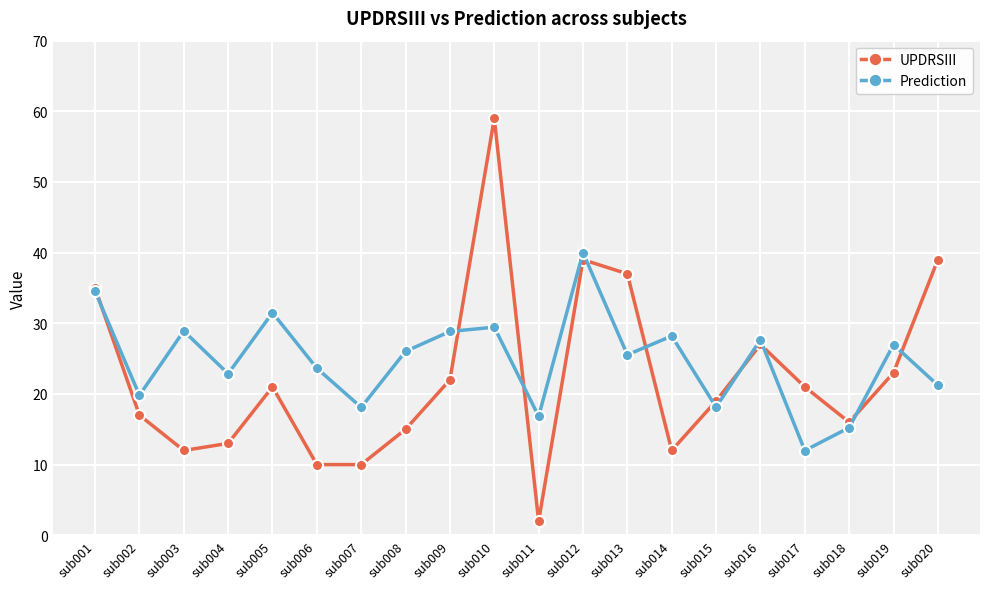

What is the value of the UPDRSIII point at the 9th from the left?

22.0